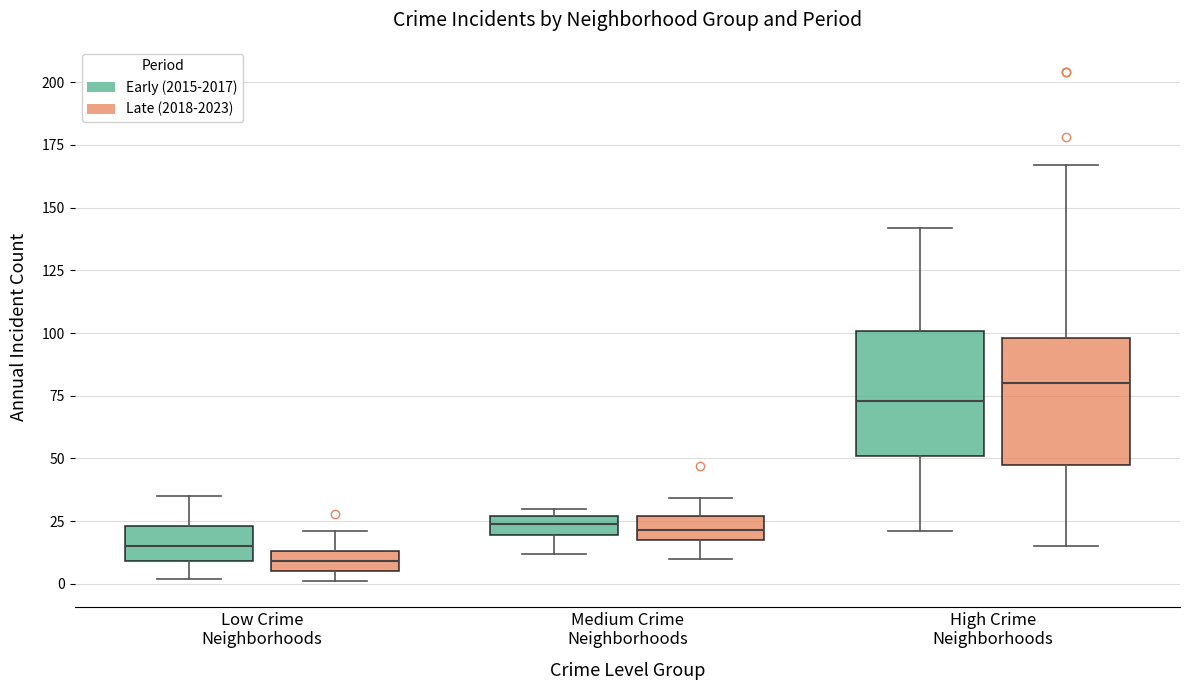

Which box's median line is the lowest?

Low Crime Neighborhoods (Late (2018-2023))